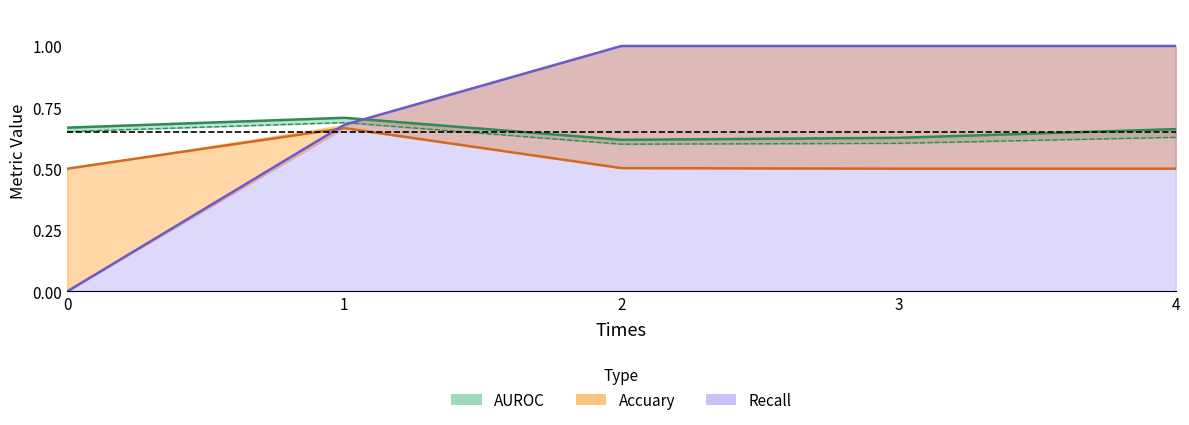

What is the sum of all Recall values?

3.7